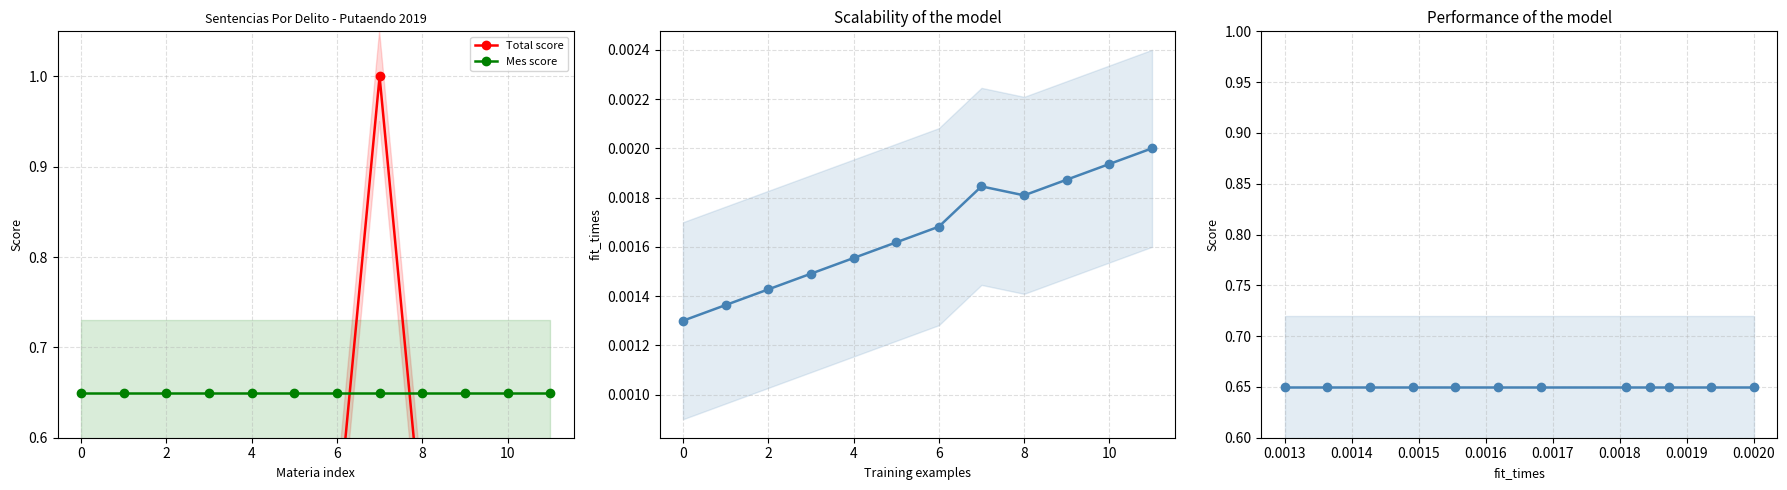

Reading right to left, extract all data points from this chart.

Total score: 0.5	0.5	0.5	0.5	1.0	0.5	0.5	0.5	0.5	0.5	0.5	0.5
Mes score: 0.7	0.7	0.7	0.7	0.7	0.7	0.7	0.7	0.7	0.7	0.7	0.7
fit_times: 0.0	0.0	0.0	0.0	0.0	0.0	0.0	0.0	0.0	0.0	0.0	0.0
Performance score: 0.7	0.7	0.7	0.7	0.7	0.7	0.7	0.7	0.7	0.7	0.7	0.7